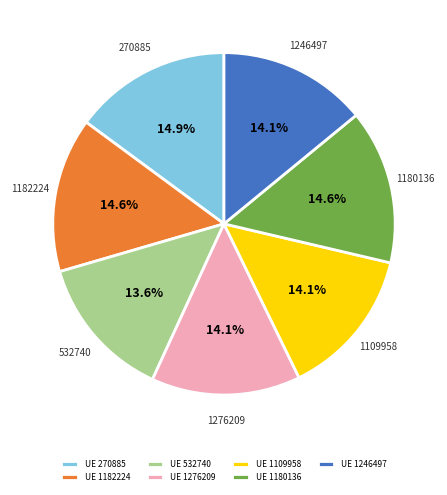

Does UE 532740 represent more than half of the total?

No